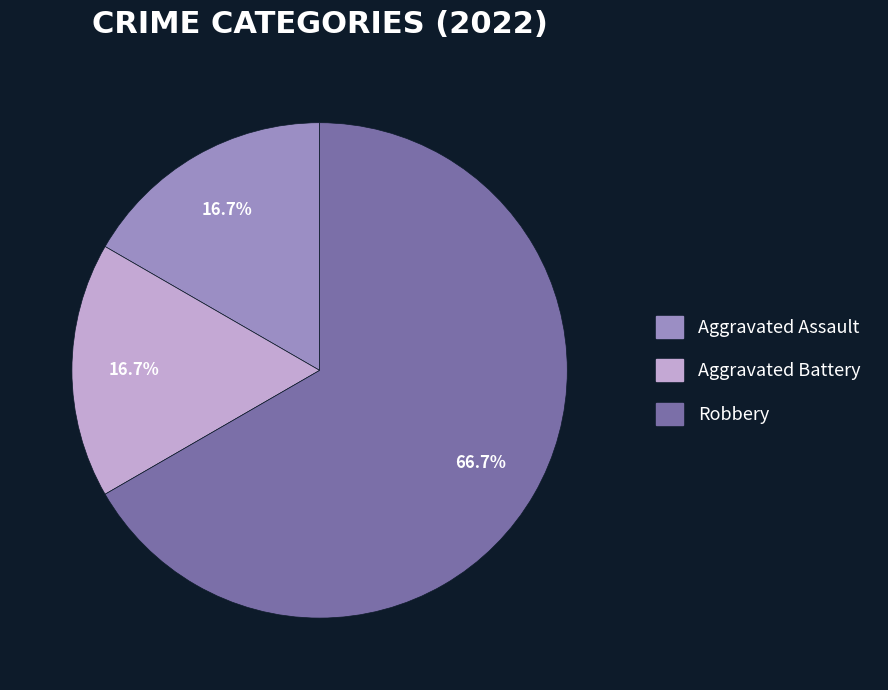

How many segments does this pie chart have?

3